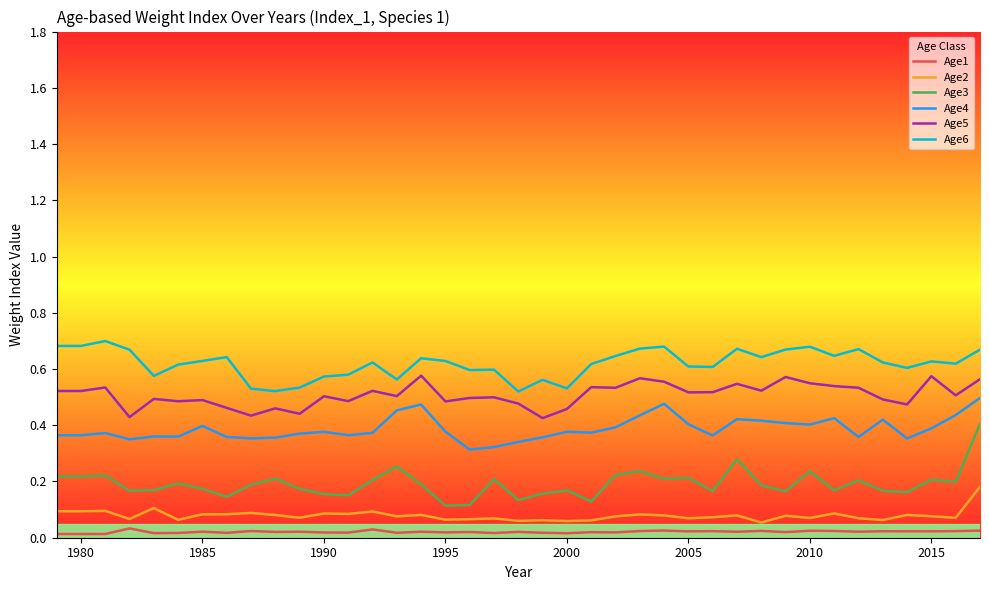

Which series has the widest spread of values?

Age3